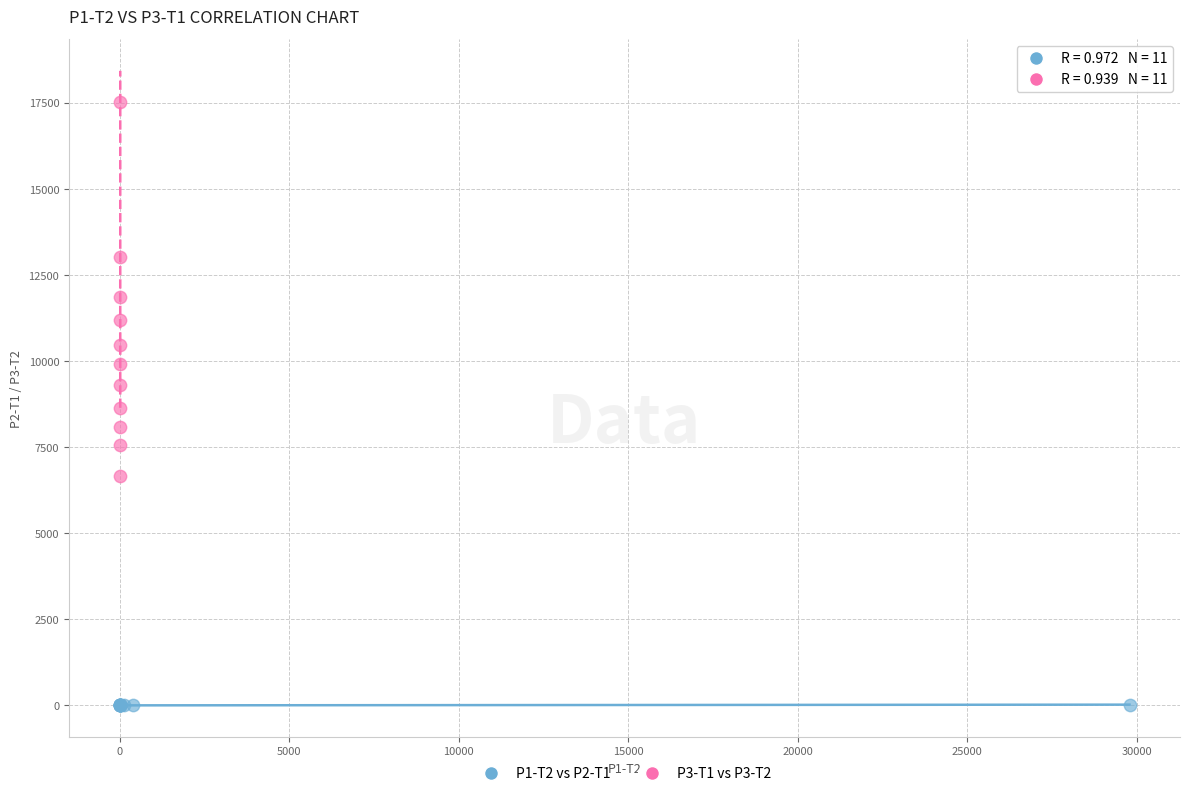

Which series has the largest Y range (max minus min)?

P3-T1 vs P3-T2